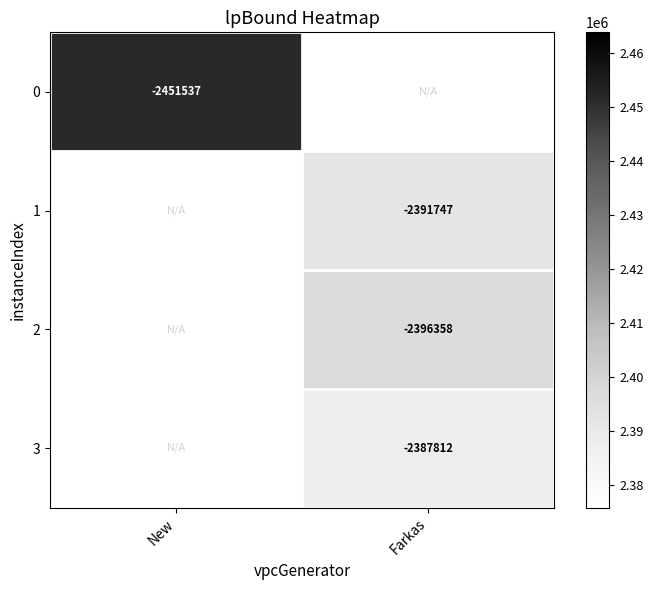

Is the value of 3 at Farkas greater than the value of 0 at New?

Yes